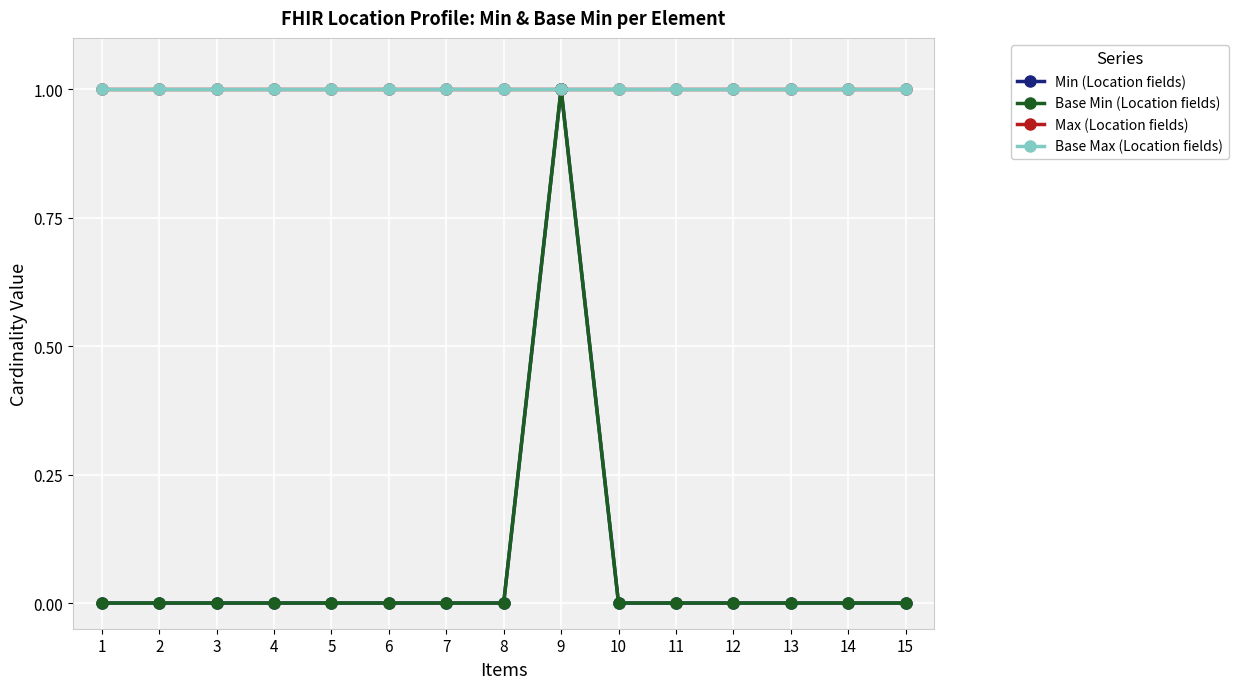

Does the chart have visible grid lines?

Yes